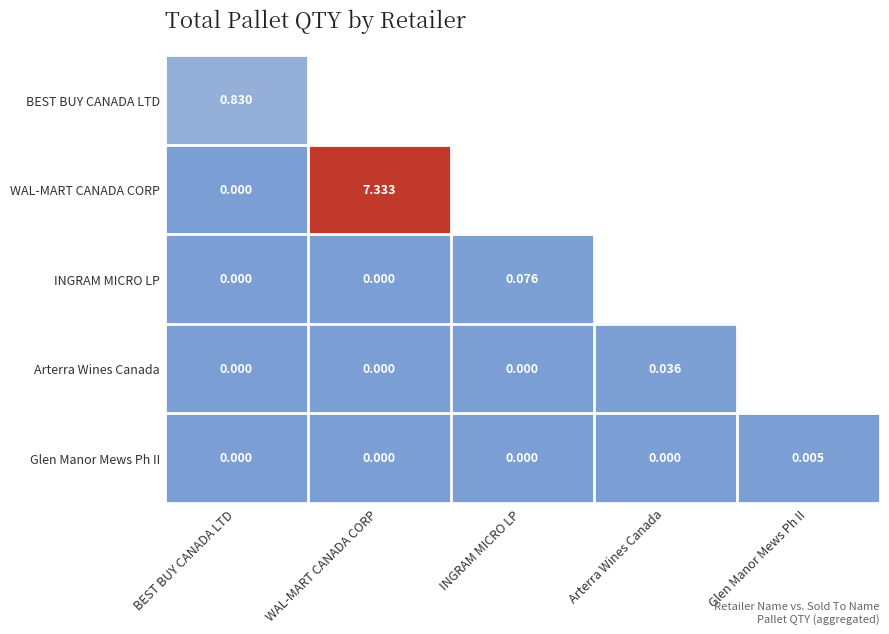

What is the difference between the maximum and second lowest values in the BEST BUY CANADA LTD series?

0.8